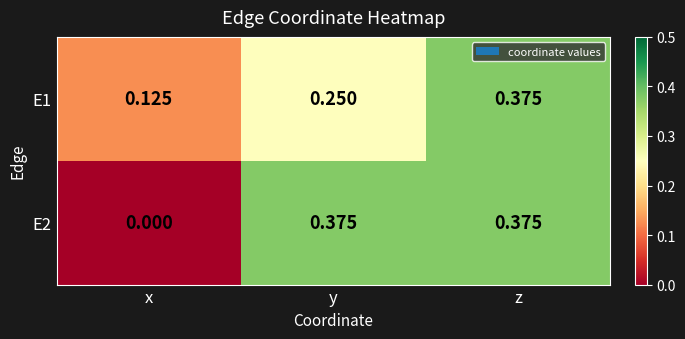

Which series has the largest range (max minus min)?

E2